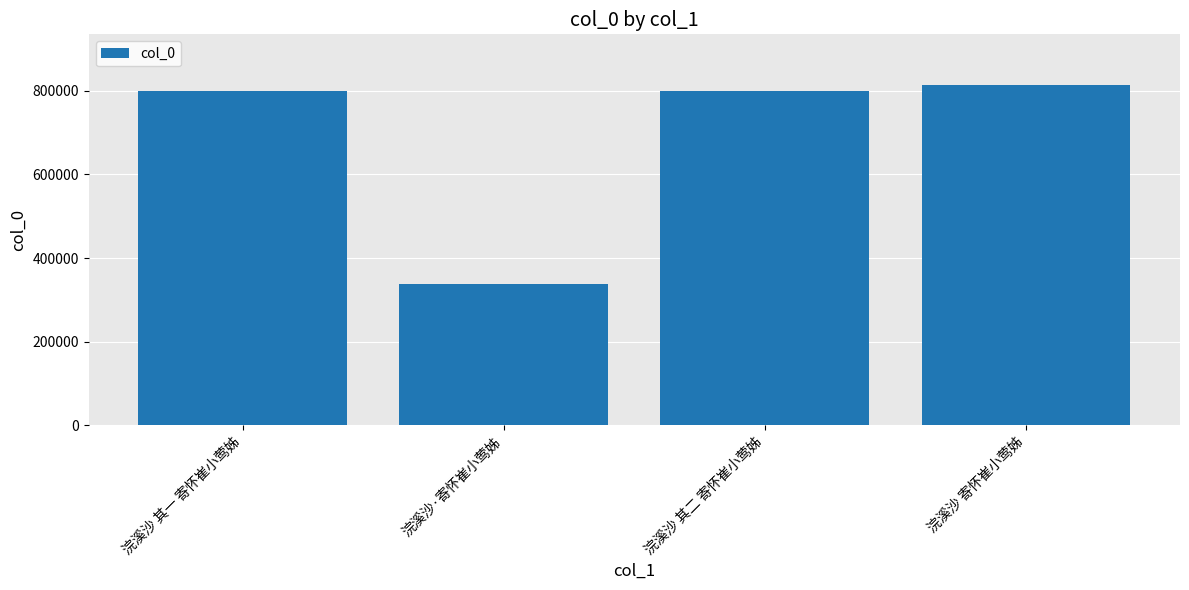

What is the maximum value shown in the chart?

812466